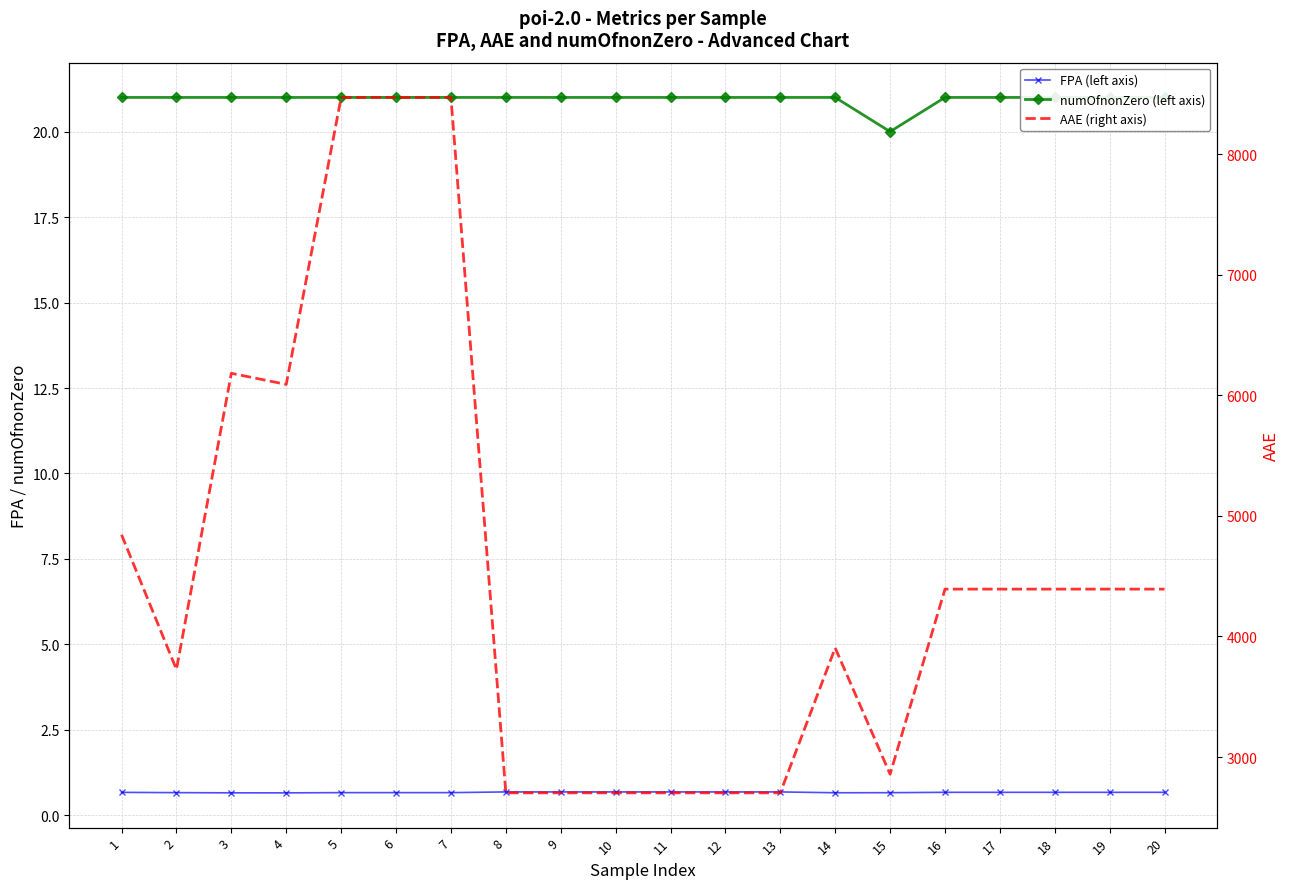

Does the chart have visible grid lines?

Yes